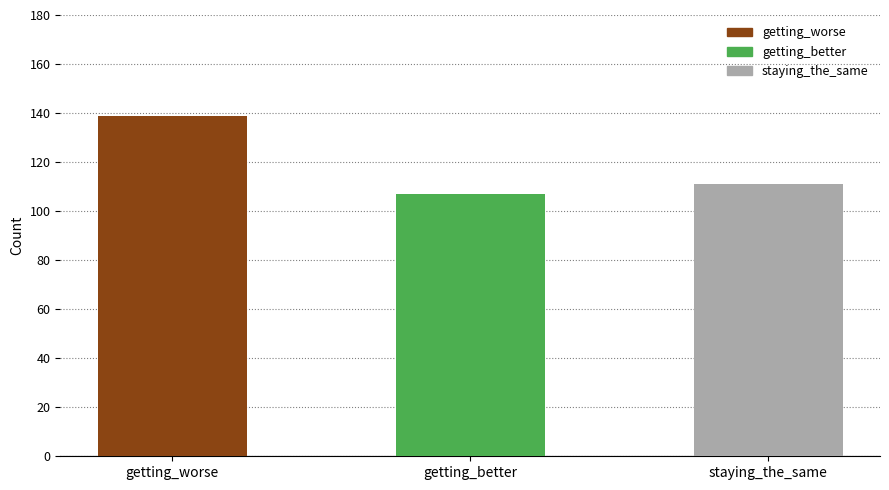

Rank the categories by value from lowest to highest.

getting_better, staying_the_same, getting_worse